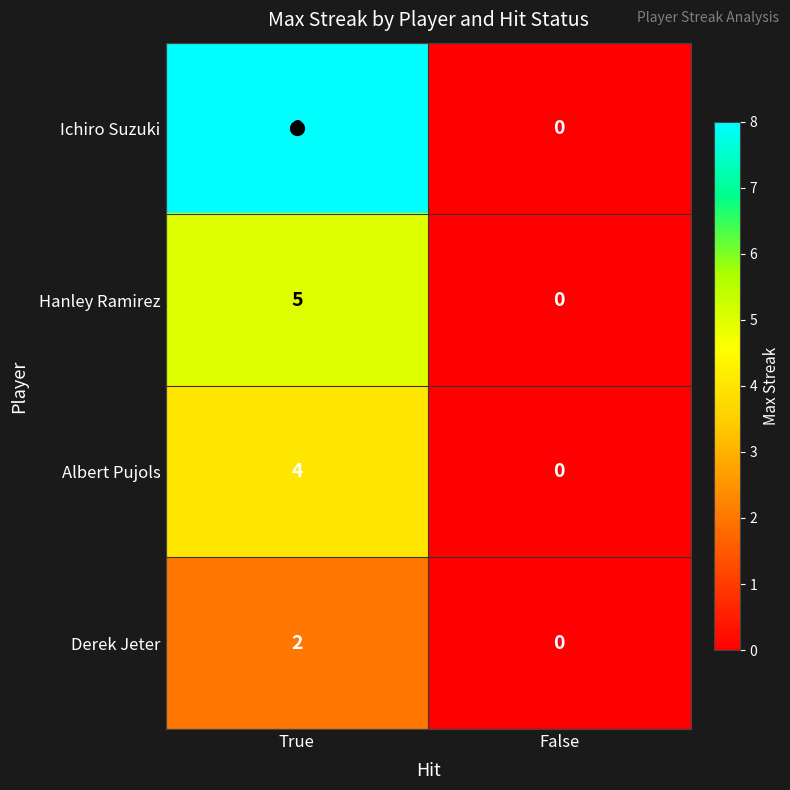

List the series in order of their overall mean, lowest first.

Derek Jeter, Albert Pujols, Hanley Ramirez, Ichiro Suzuki